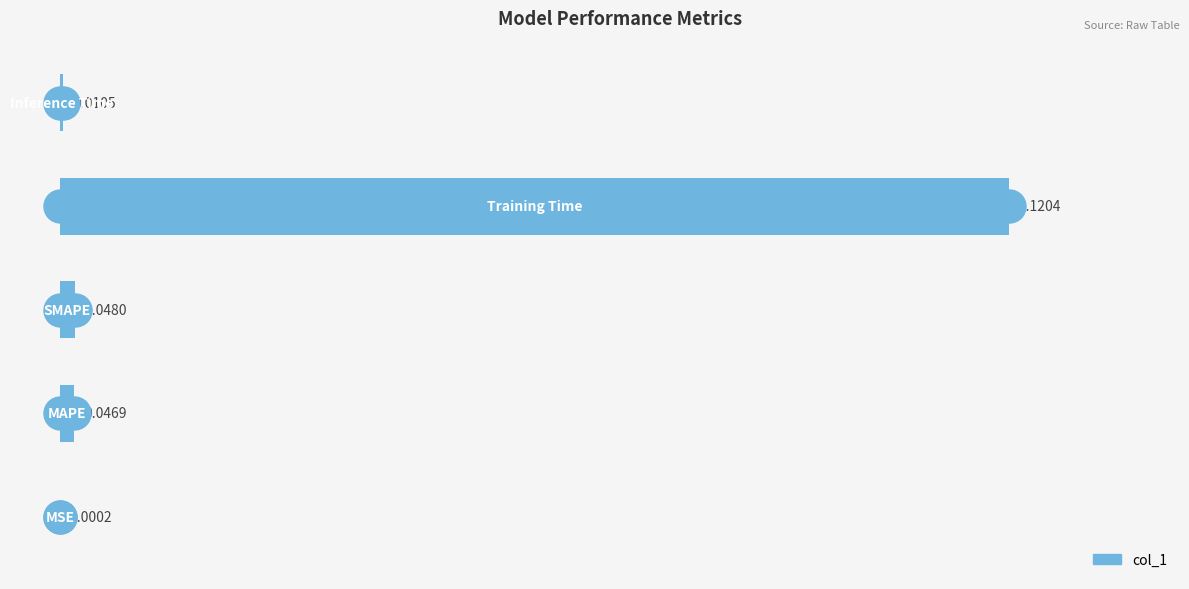

What is the sum of all values?

3.2